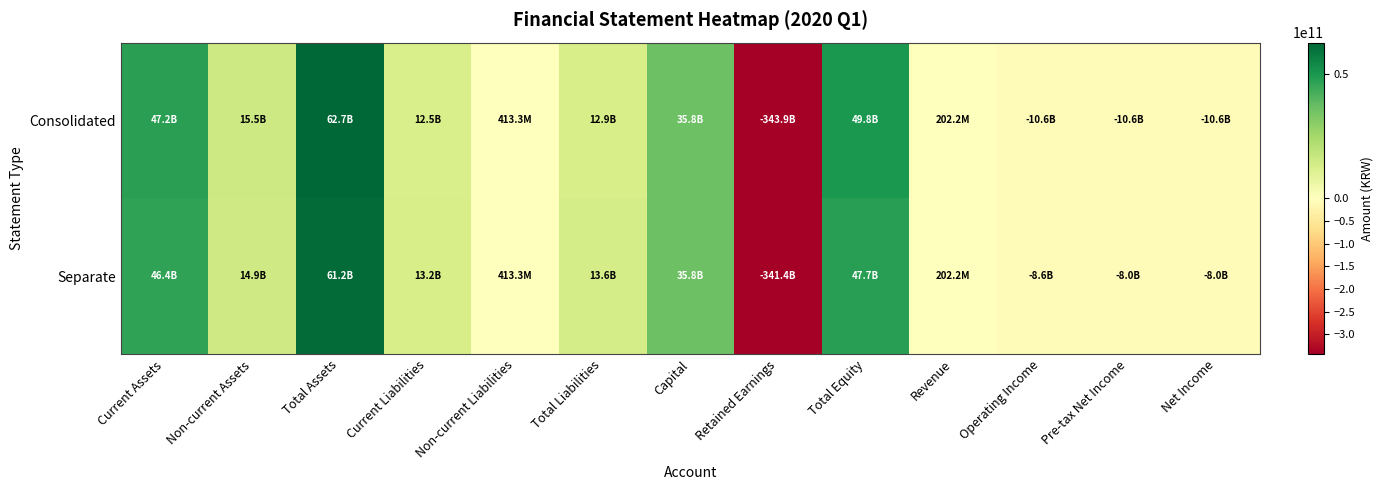

Reading left to right, transcribe all the data shown in this chart.

Consolidated: Current Assets=47179531798	Non-current Assets=15493948409	Total Assets=62673480207	Current Liabilities=12472943135	Non-current Liabilities=413345343	Total Liabilities=12886288478	Capital=35808562500	Retained Earnings=-343881263524	Total Equity=49787191729	Revenue=202177649	Operating Income=-10558652116	Pre-tax Net Income=-10561377296	Net Income=-10561759247
Separate: Current Assets=46358301316	Non-current Assets=14872183196	Total Assets=61230484512	Current Liabilities=13155533842	Non-current Liabilities=413345343	Total Liabilities=13568879185	Capital=35808562500	Retained Earnings=-341419171895	Total Equity=47661605327	Revenue=202177649	Operating Income=-8632571972	Pre-tax Net Income=-8017771654	Net Income=-8017771654